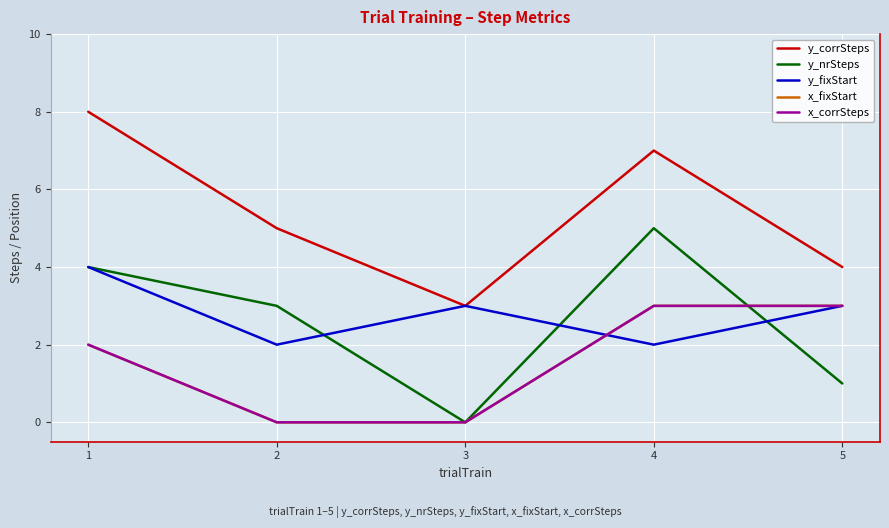

What is the greatest value displayed?

8